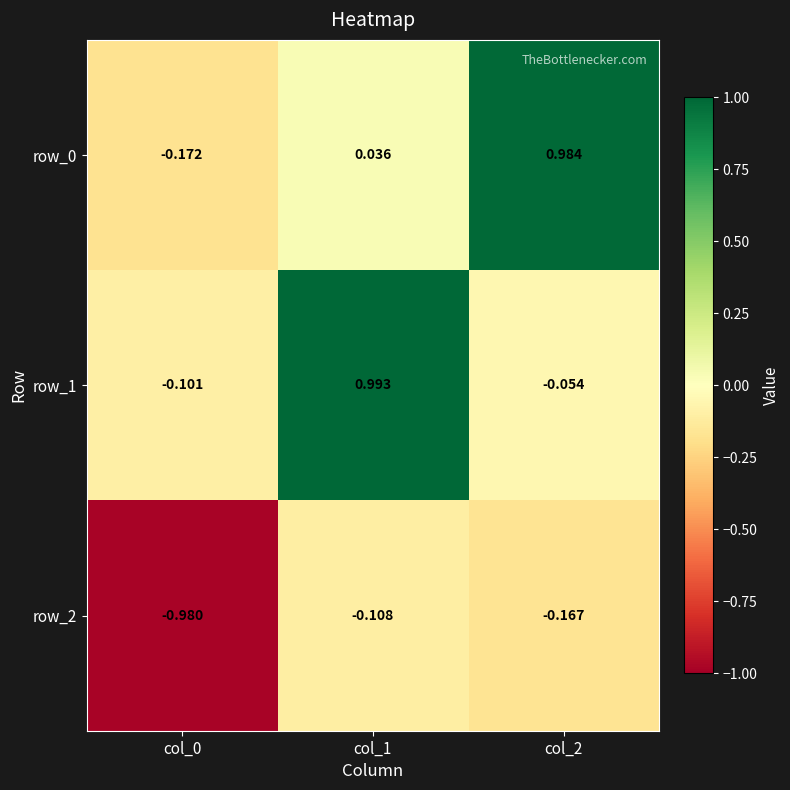

True or false: row_1 has a value of -0.0 at col_0.

False